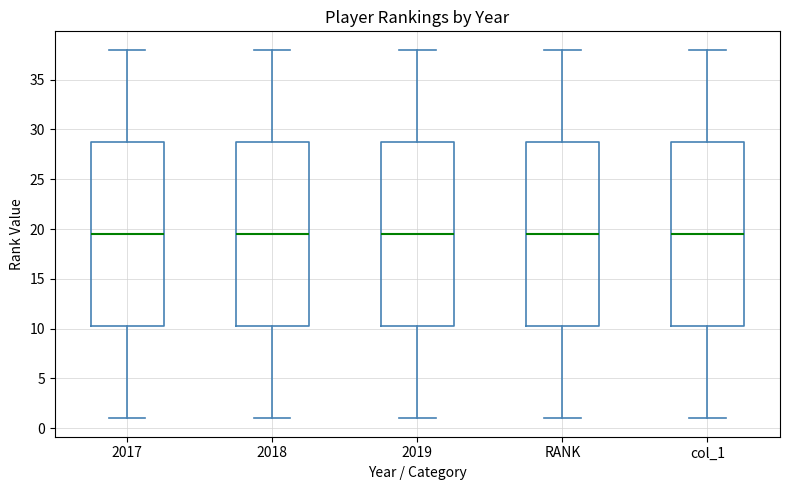

Reading left to right, transcribe this box plot: for each box, give where its median line is, the range the box spans, and where its two whiskers end, as read against the y-axis. The values are not printed on the chart, so give them approximately, as read against the axis.

2017: median 19.5, box 10.5 to 29.0, whiskers 1.0 to 38.0
2018: median 19.5, box 10.5 to 29.0, whiskers 1.0 to 38.0
2019: median 19.5, box 10.5 to 29.0, whiskers 1.0 to 38.0
RANK: median 19.5, box 10.5 to 29.0, whiskers 1.0 to 38.0
col_1: median 19.5, box 10.5 to 29.0, whiskers 1.0 to 38.0